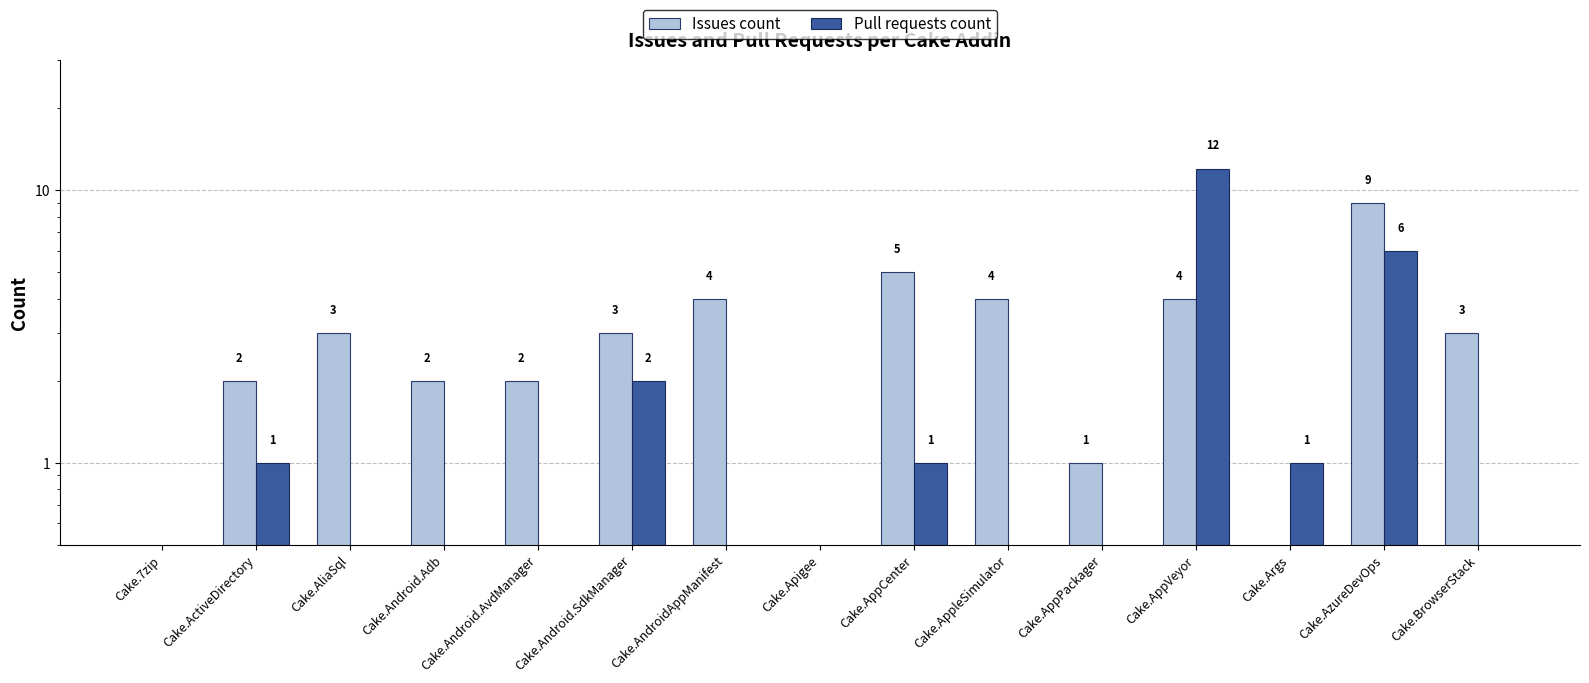

Are the bars grouped side by side (vs. stacked)?

Yes